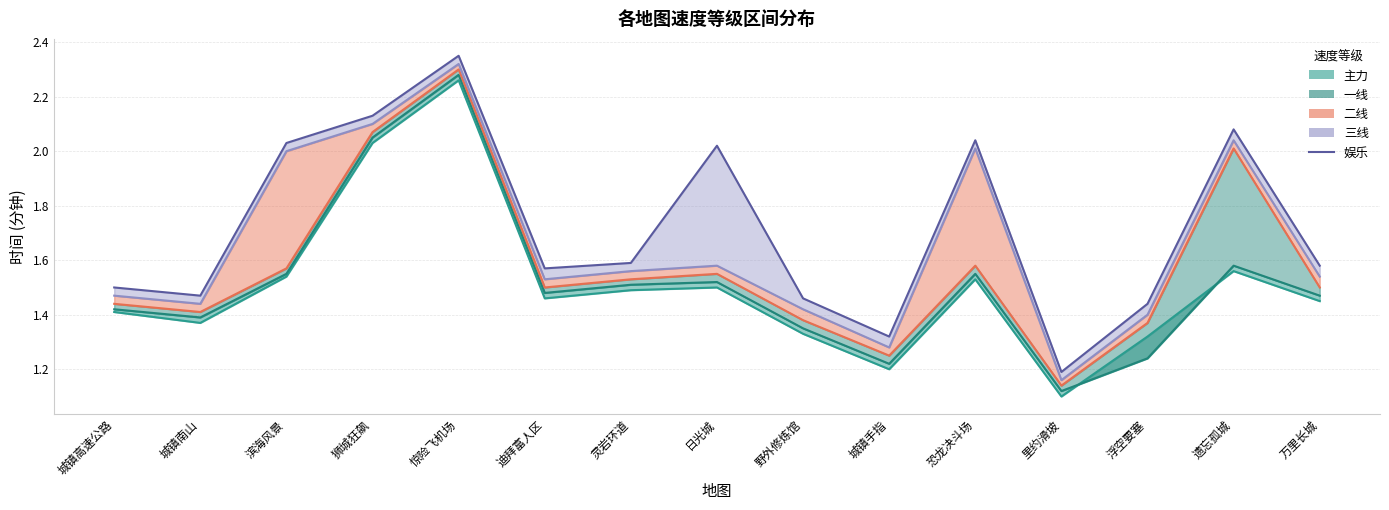

Rank the categories by value from lowest to highest.

里约滑坡, 城镇手指, 浮空要塞, 野外修炼馆, 城镇南山, 城镇高速公路, 迪拜富人区, 万里长城, 灵岩环道, 日光城, 滨海风景, 恐龙决斗场, 遗忘孤城, 狮城狂飙, 惊险飞机场